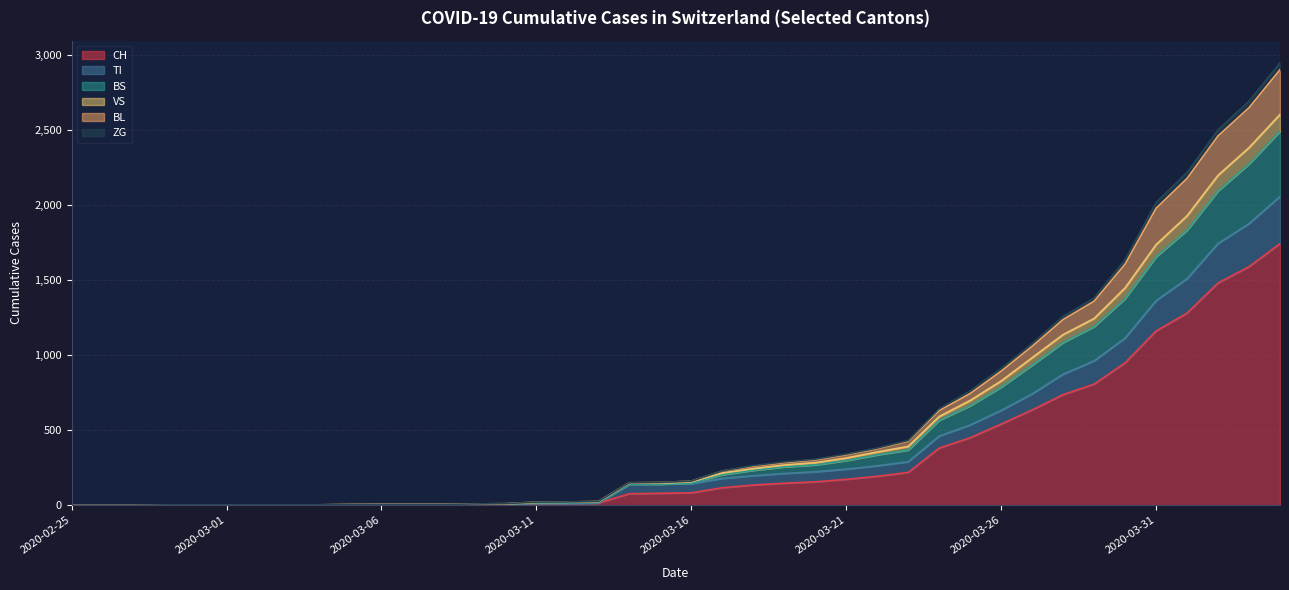

At 2020-03-18, list the series in order from smallest to largest.

CH, TI, ZG, BS, BL, VS